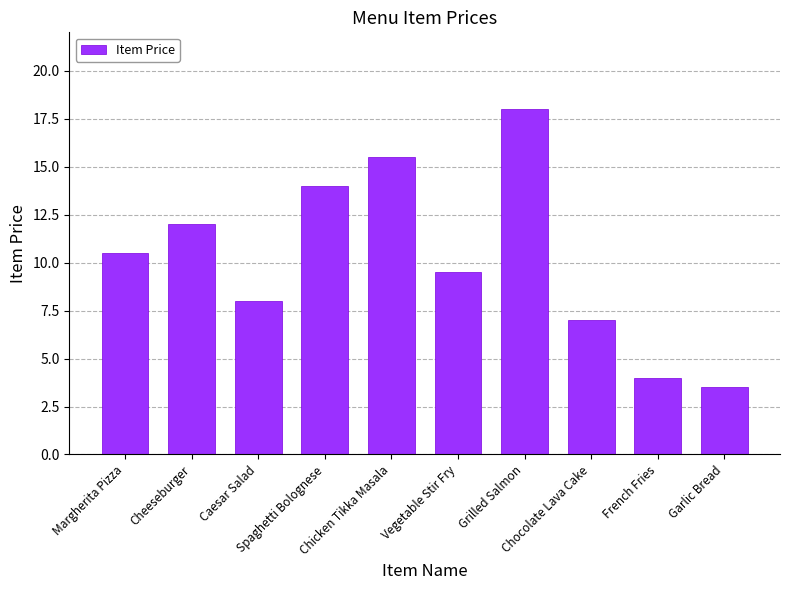

At which label does the data first exceed 10?

Margherita Pizza